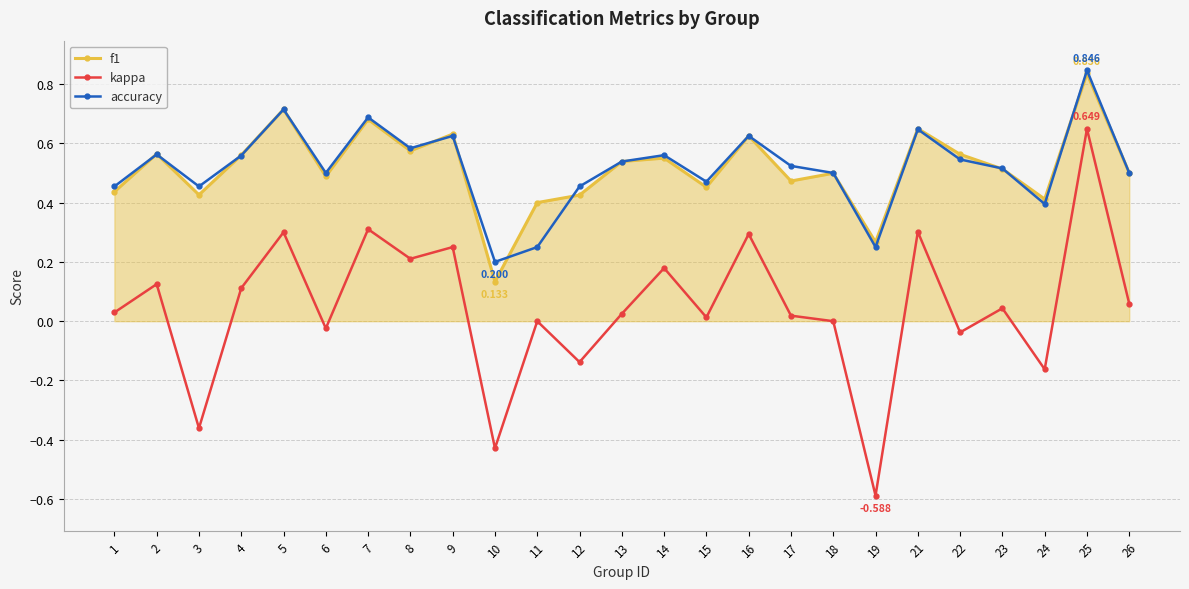

True or false: f1 has more than 1 points higher than both neighbors.

True